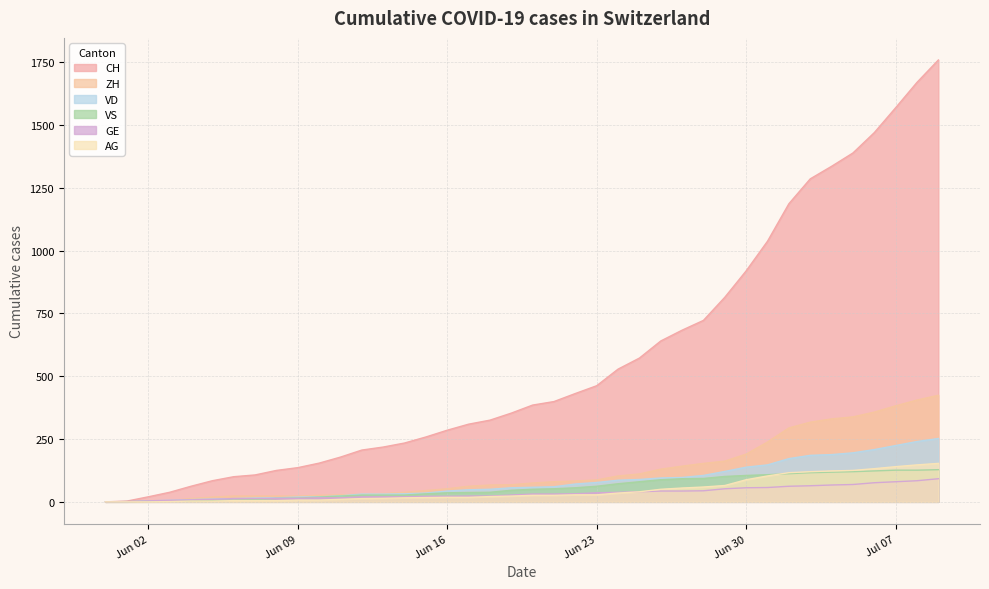

At which label does VS first exceed 50?

2020-06-21